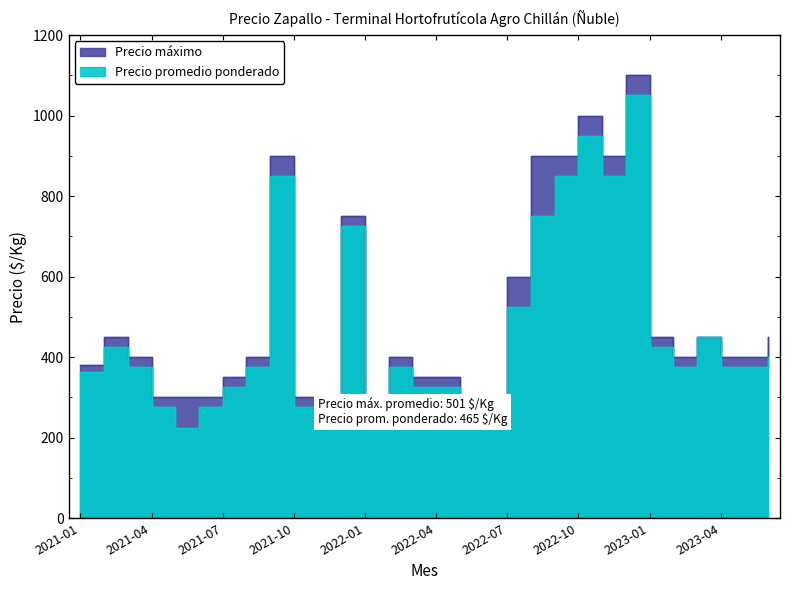

True or false: Precio maximo and Precio promedio ponderado cross at least once.

False